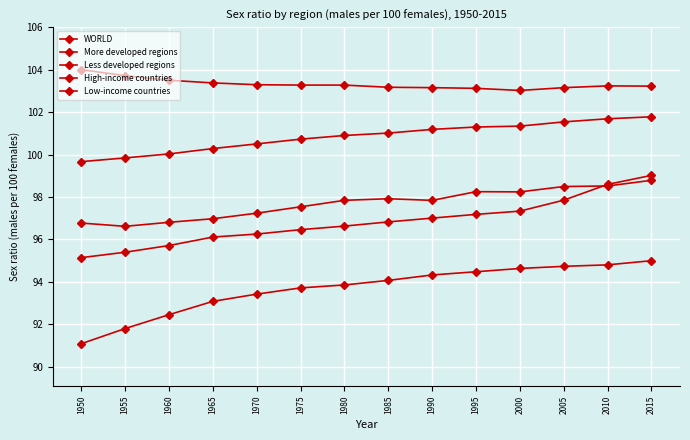

True or false: WORLD and More developed regions intersect in this chart.

False